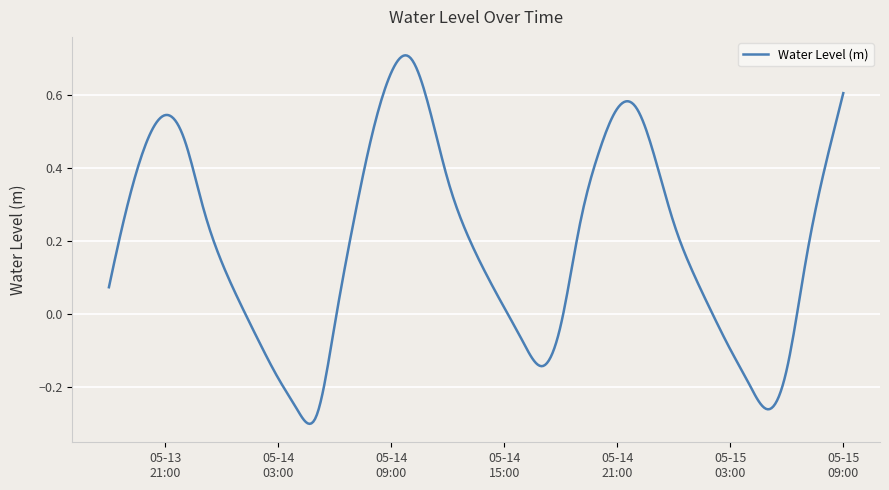

What is the label of the 3rd point from the left?

2025-05-13 20:00:00